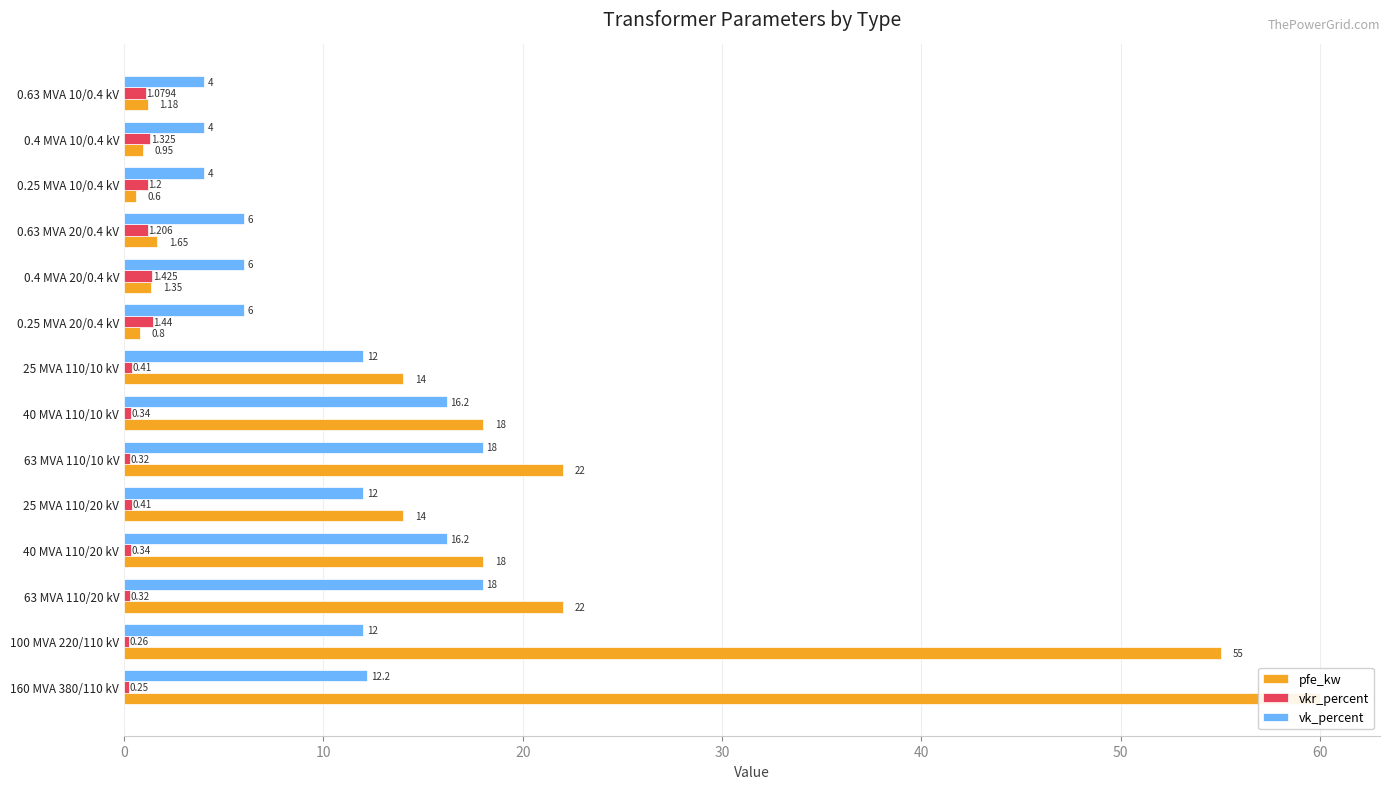

What is the difference between the maximum and minimum values in the vkr_percent series?

1.2